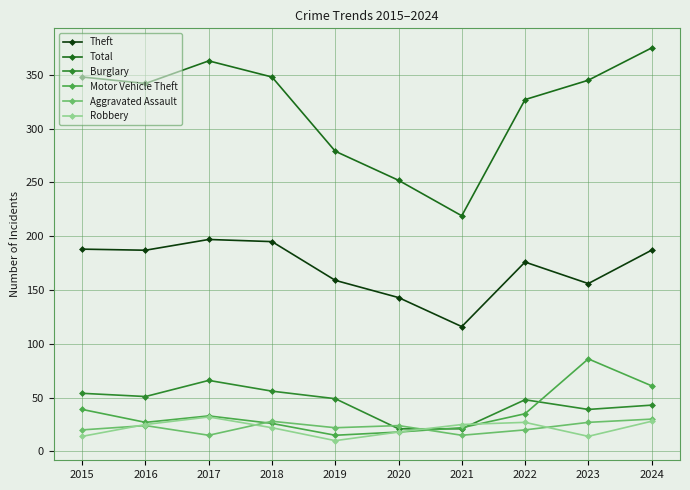

What is the spread (max minus min) of values at 2023?

331